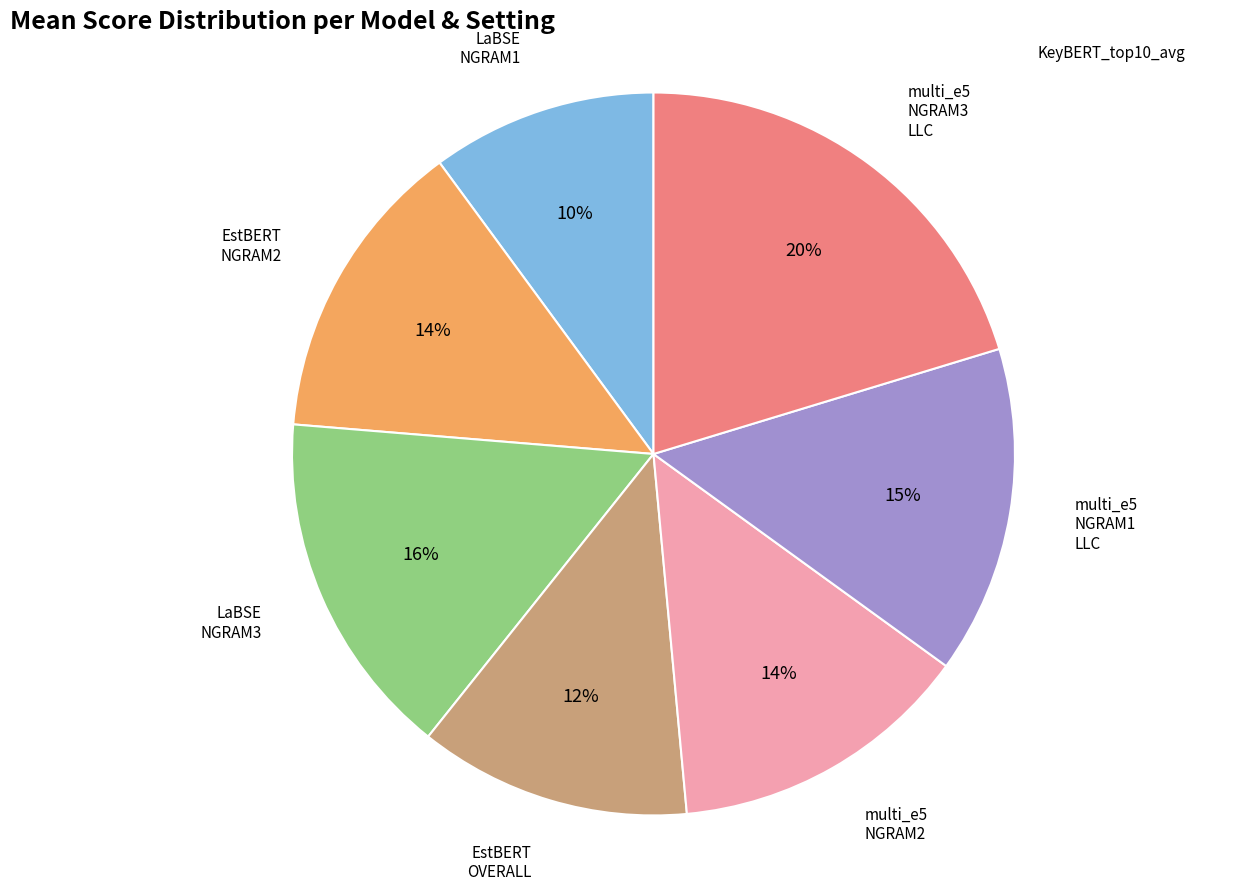

To the nearest percent, what is the difference between the largest and smallest slice percentages?

10%